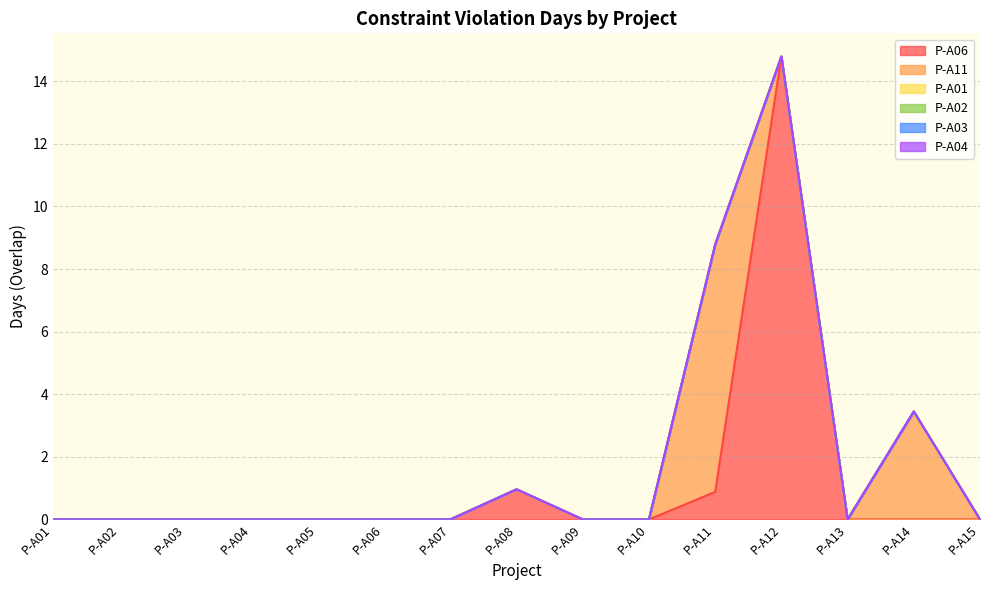

Count the number of data series in this chart.

6